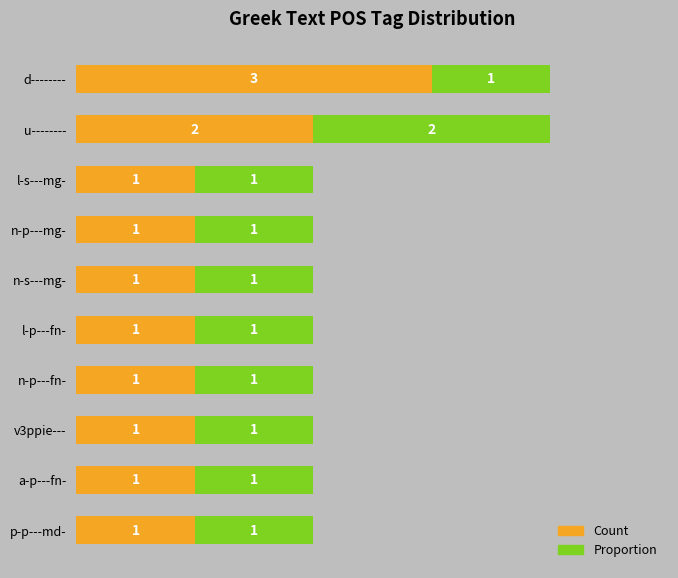

Where is Count nearest to the value 2?

u--------